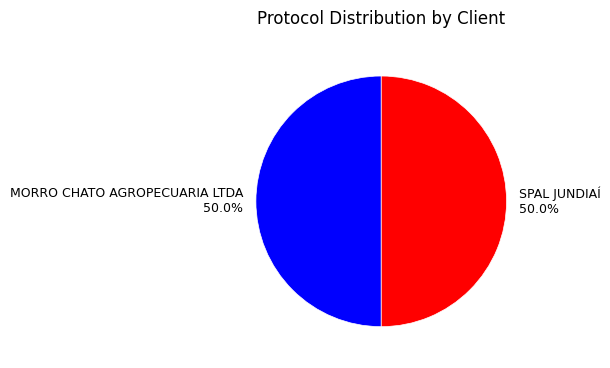

What is the ratio of the value at SPAL JUNDIAÍ to the value at MORRO CHATO AGROPECUARIA LTDA?

1.0